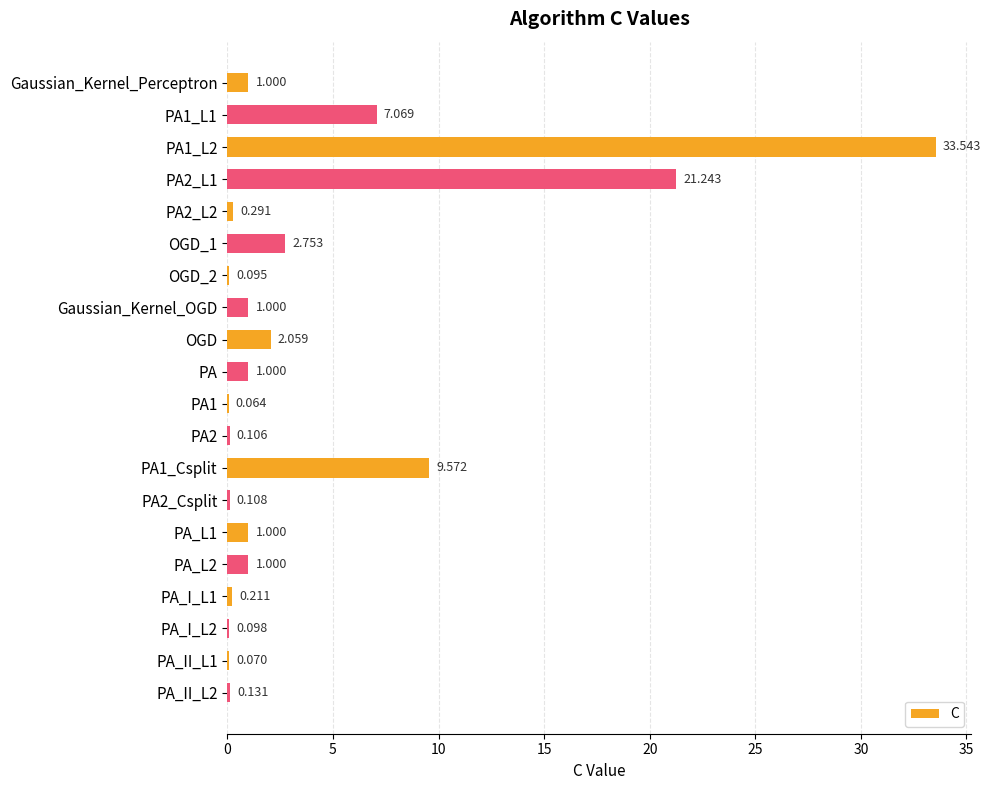

What is the minimum value shown in the chart?

0.1